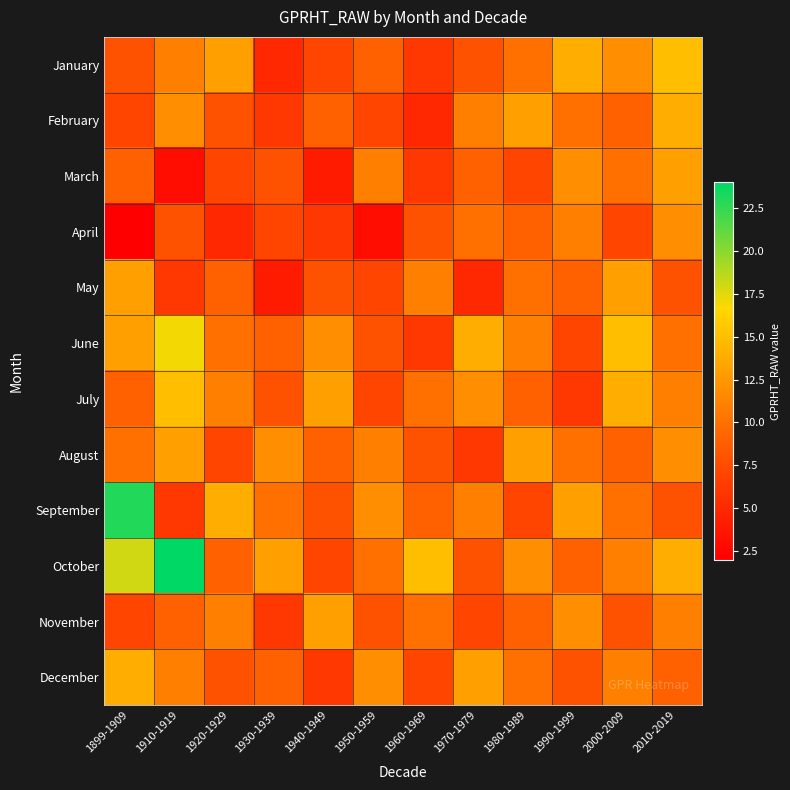

Count the number of categories in the chart.

12